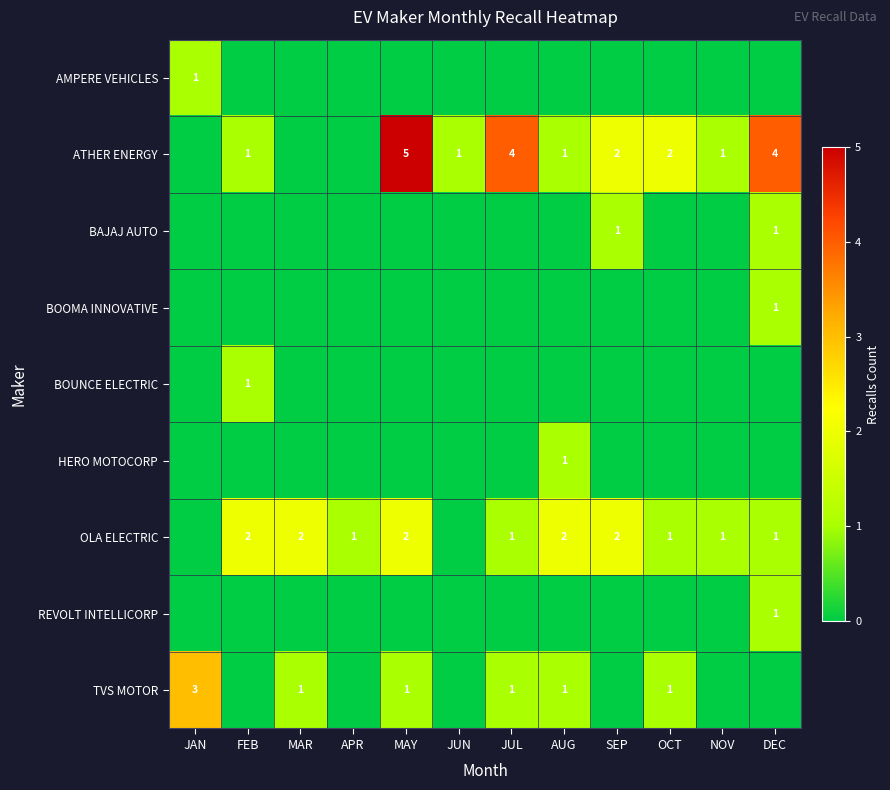

The TVS MOTOR series shows 1 at OCT. True or false?

True